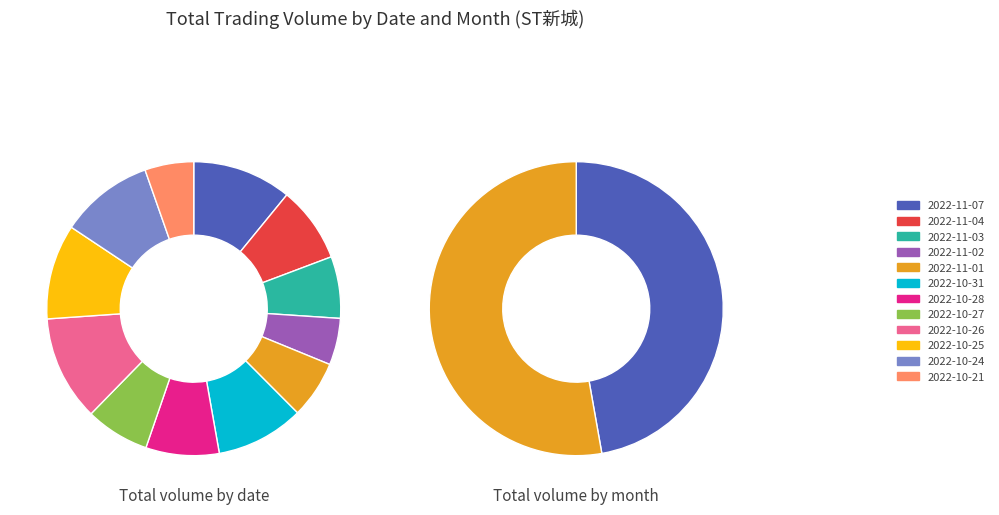

Does any single category account for the majority?

No